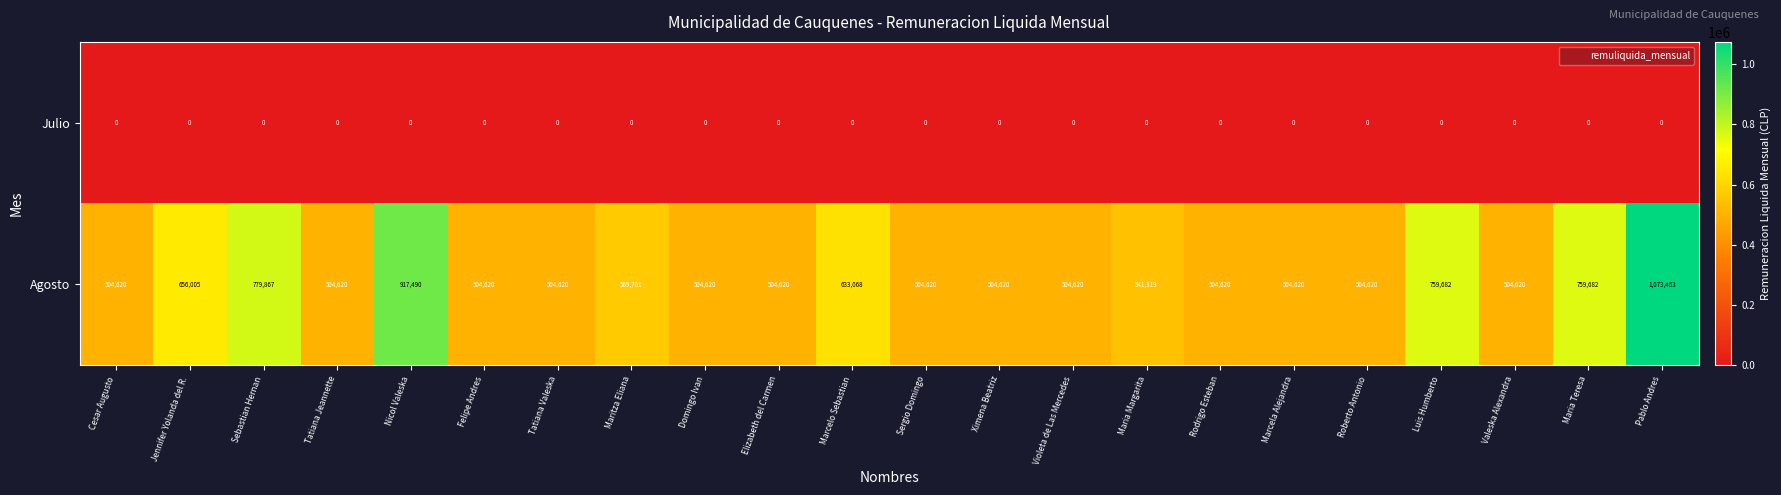

Rank the series by their maximum value, from lowest to highest.

Julio, Agosto